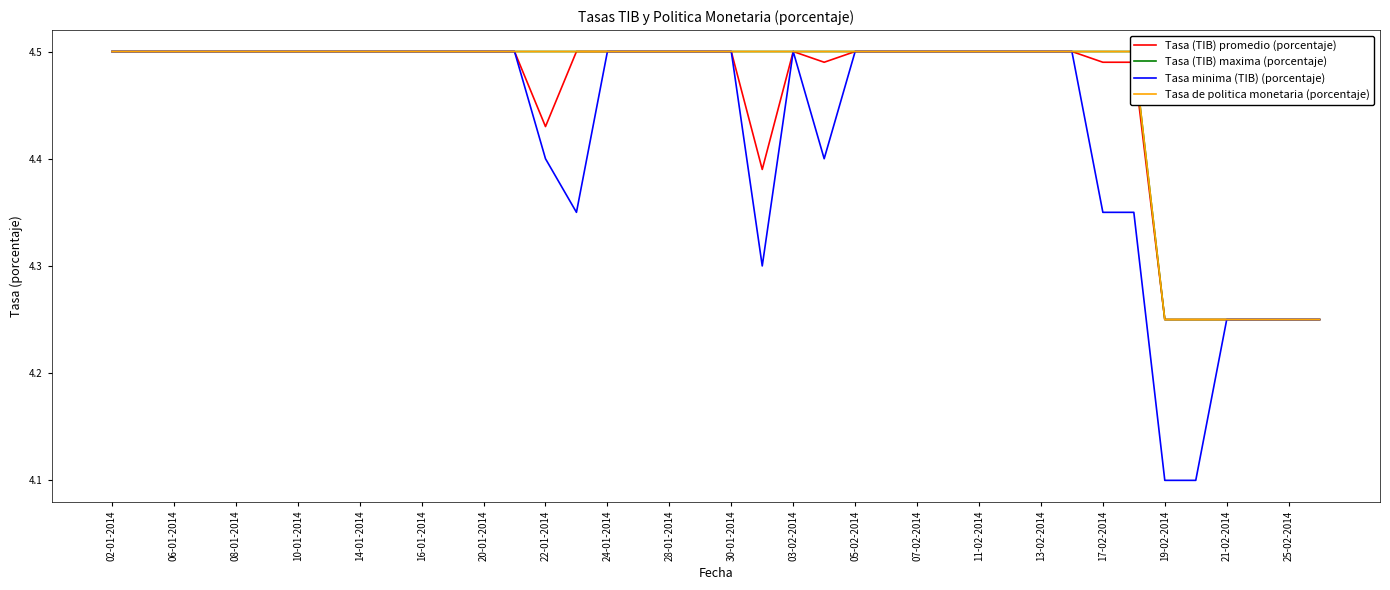

At 29, list the series in order from largest to smallest.

Tasa (TIB) promedio (porcentaje), Tasa (TIB) maxima (porcentaje), Tasa minima (TIB) (porcentaje), Tasa de politica monetaria (porcentaje)